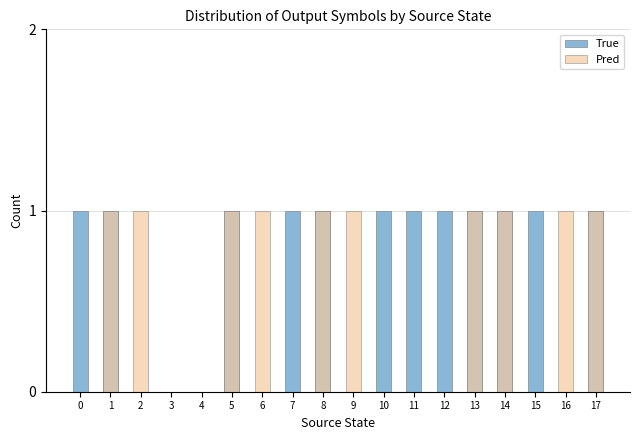

How many positive values does the True series have?

12